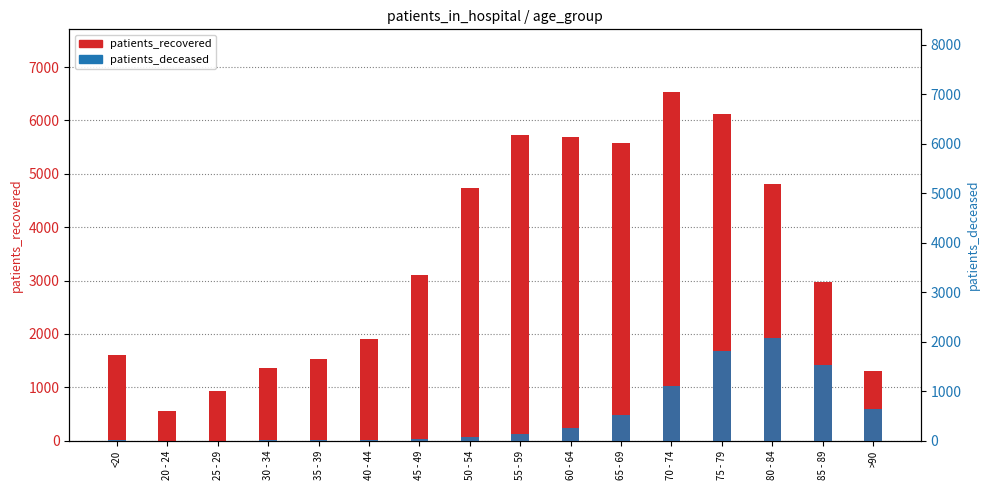

What is the sum of the patients_deceased values at >90 and 75 - 79?

2448